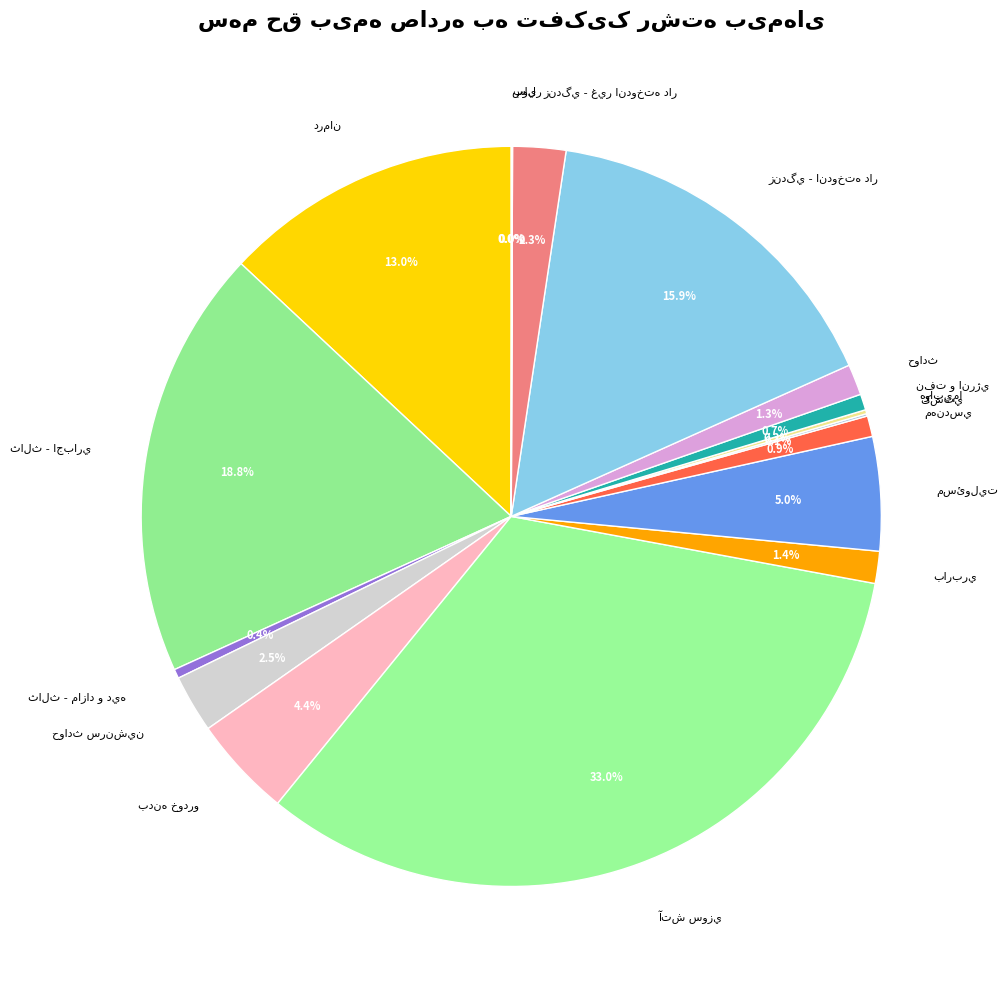

Does آتش سوزي represent more than half of the total?

No